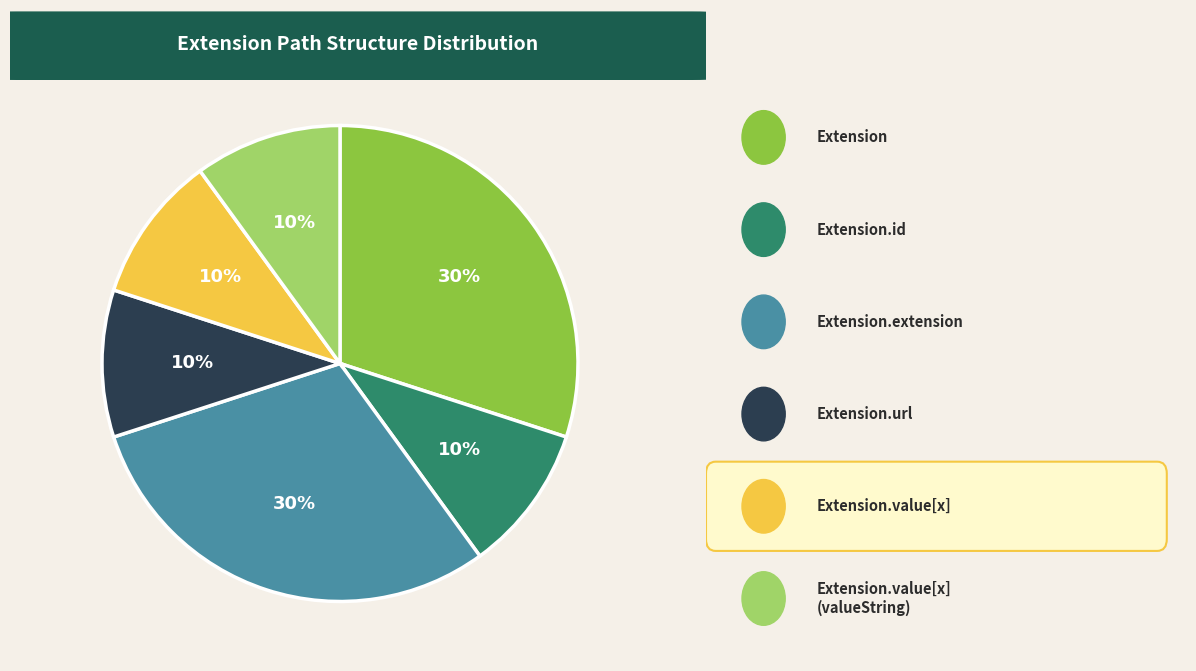

Count the number of slices in the pie.

6